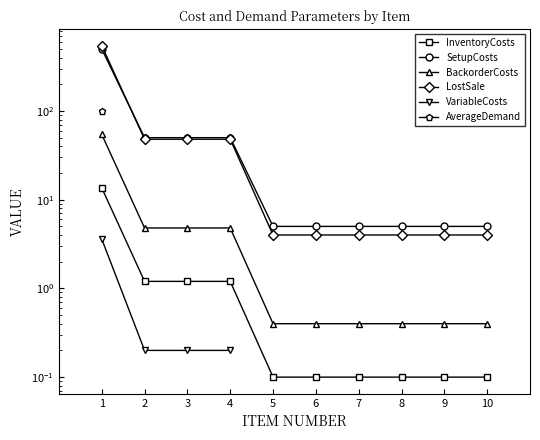

List the series in order of their peak value, highest first.

LostSale, SetupCosts, AverageDemand, BackorderCosts, InventoryCosts, VariableCosts